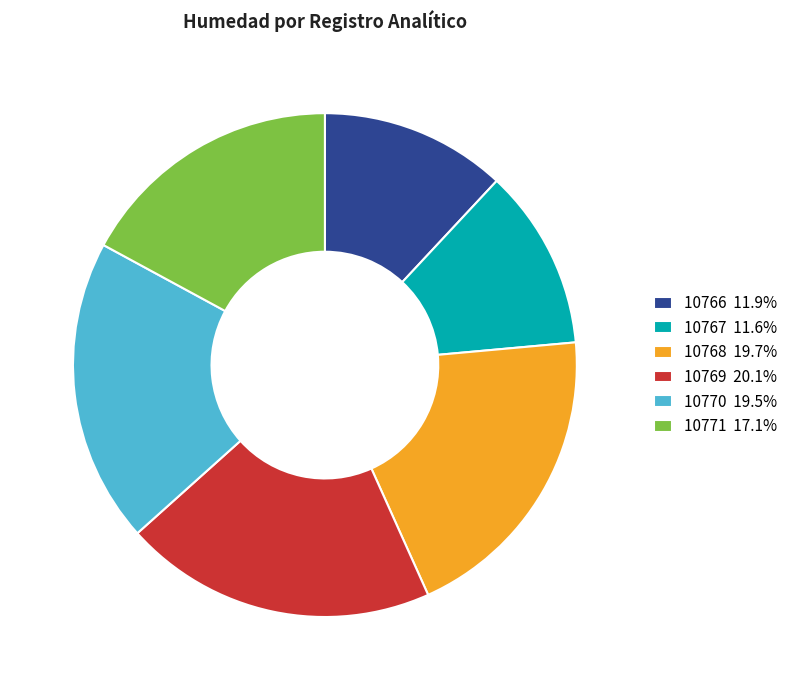

Does 10770 19.5% represent more than half of the total?

No